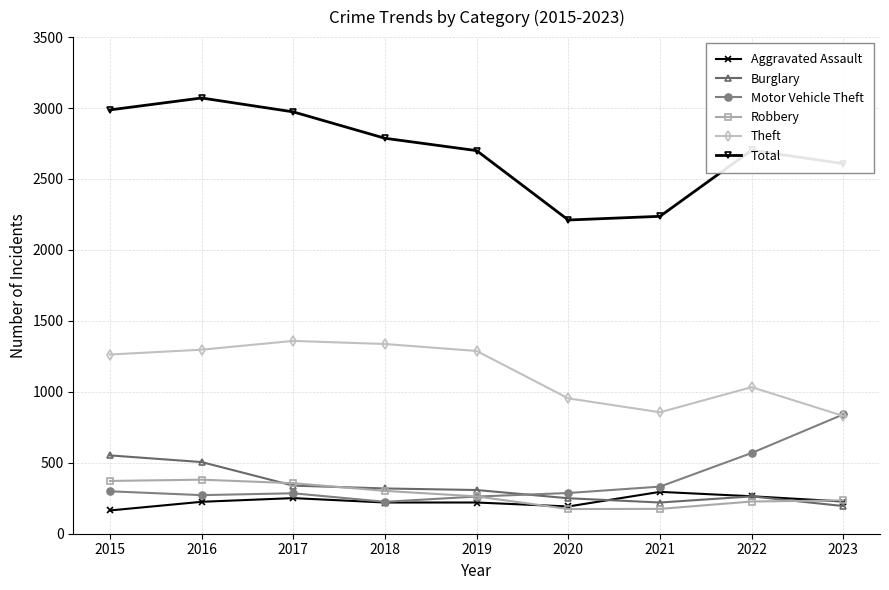

Rank the series at 2016 from lowest to highest value.

Aggravated Assault, Motor Vehicle Theft, Robbery, Burglary, Theft, Total